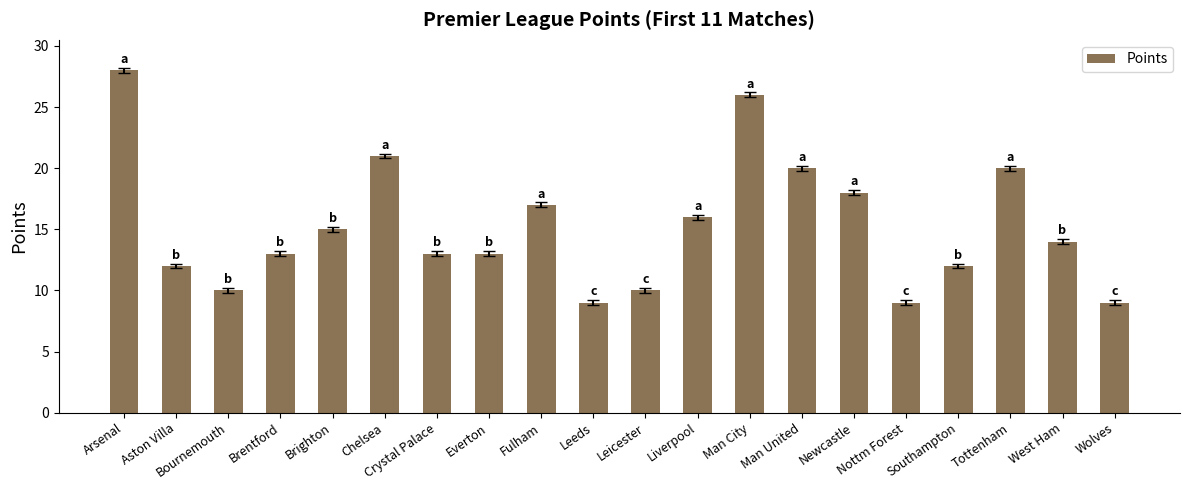

What is the difference between the second highest and minimum values?

17